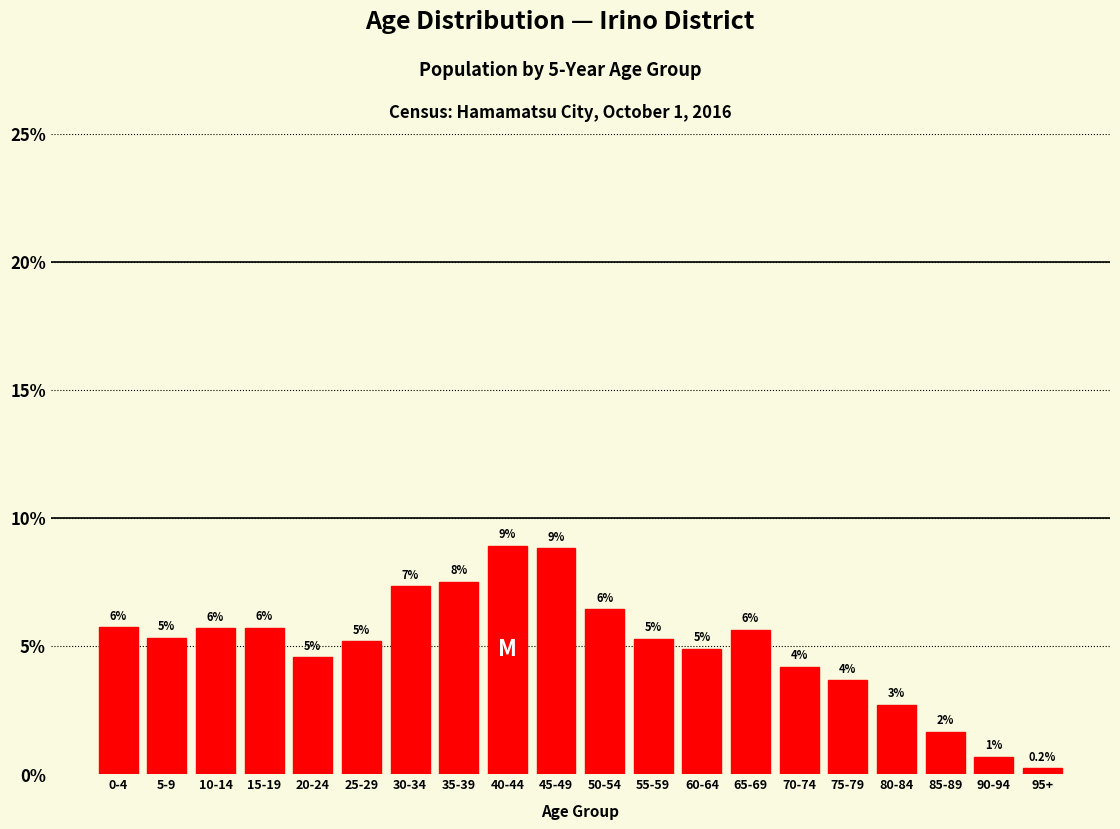

Does the chart contain any negative values?

No